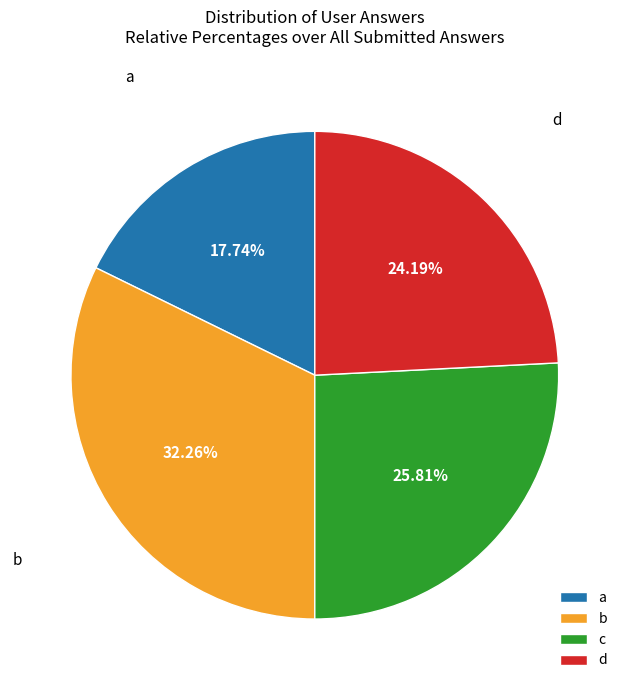

What is the total percentage of d and a?

41.9%